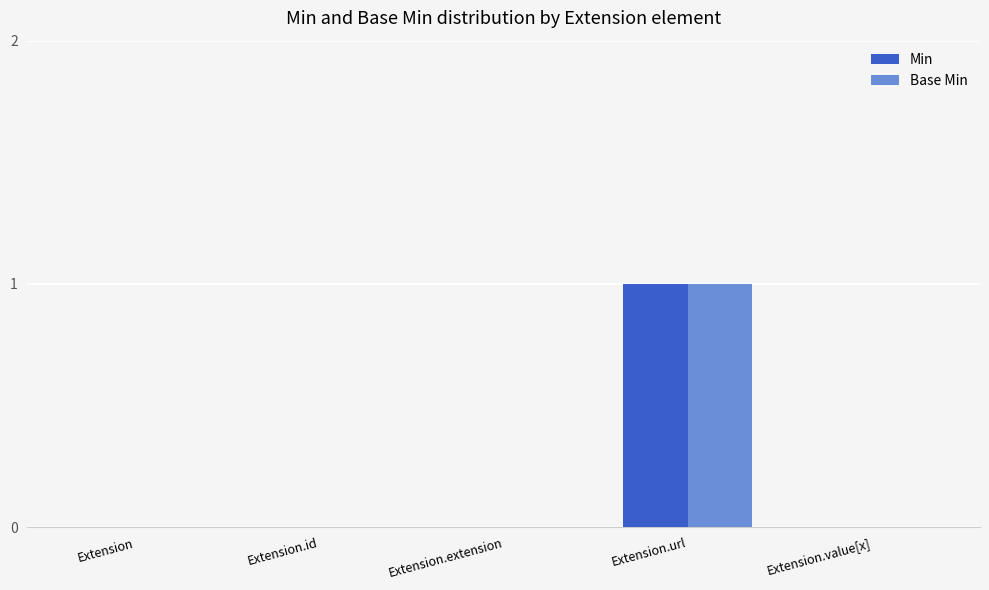

Which category has the highest value in the Base Min series?

Extension.url